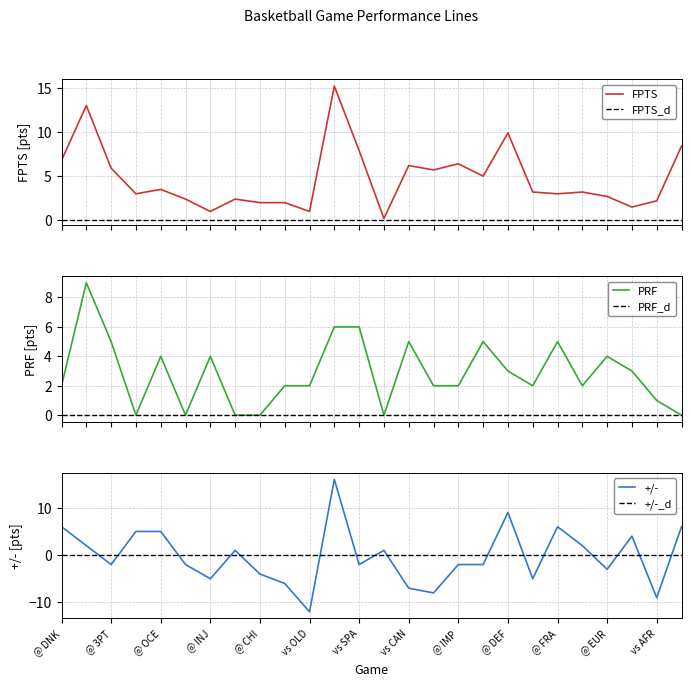

How many data points does each series have?

26